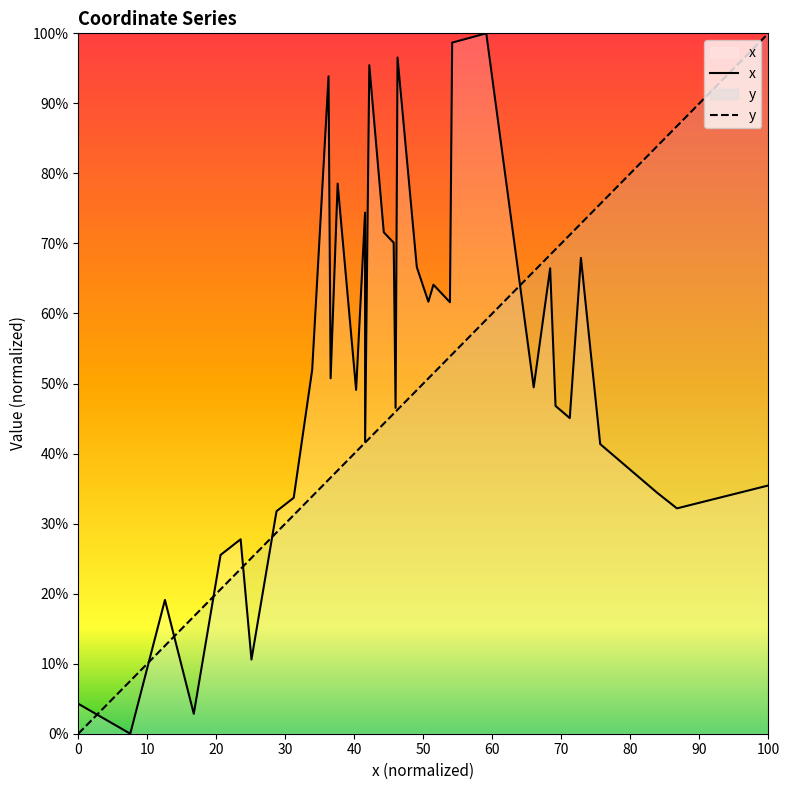

What is the highest value of the y series?

100.0